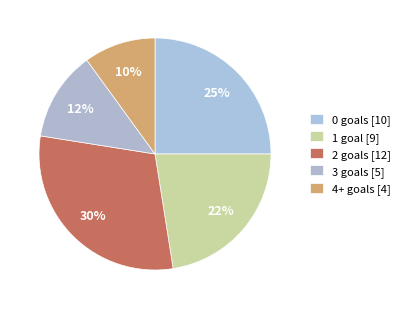

How many segments does this pie chart have?

5